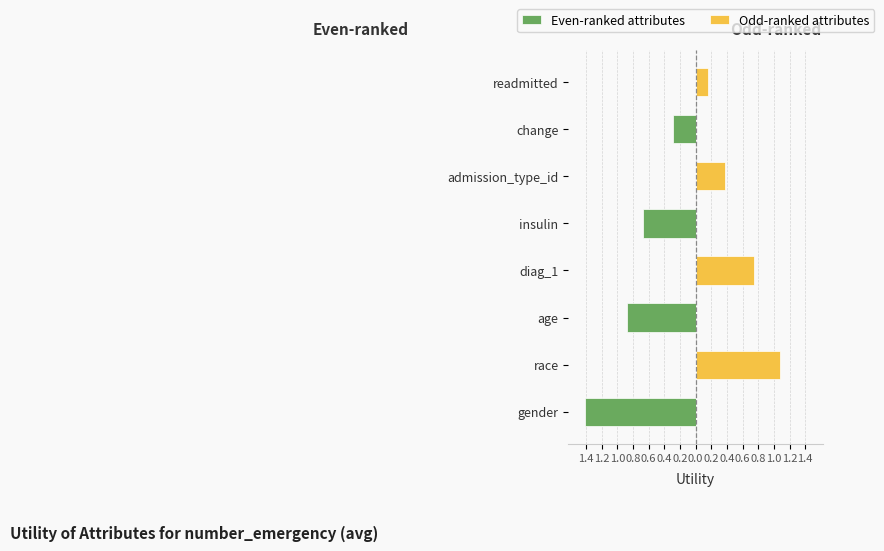

True or false: Odd-ranked attributes has a value of -0.6 at change.

False